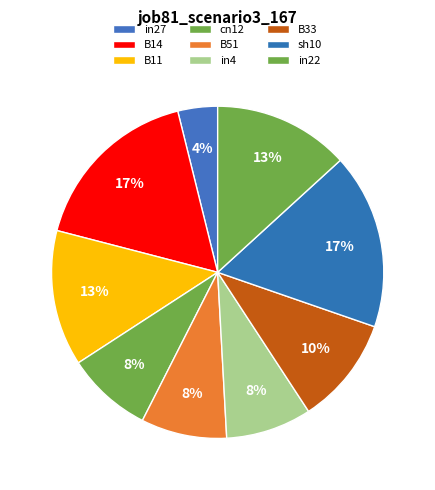

Count the number of slices in the pie.

9